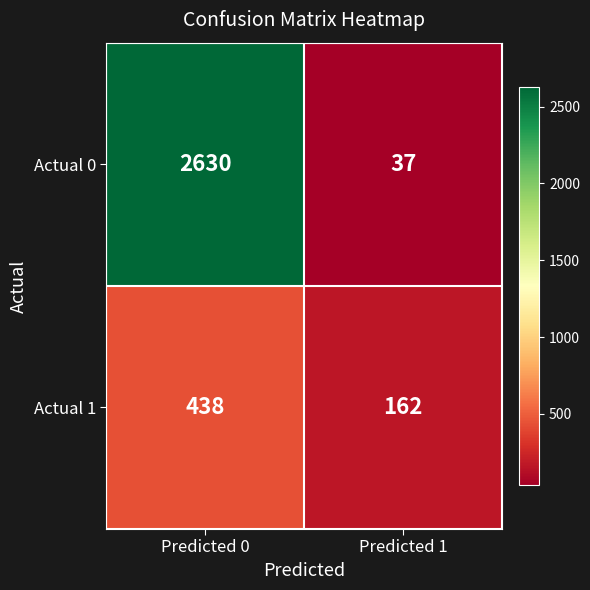

Between Predicted 0 and Predicted 1, which series saw the biggest shift?

Actual 0